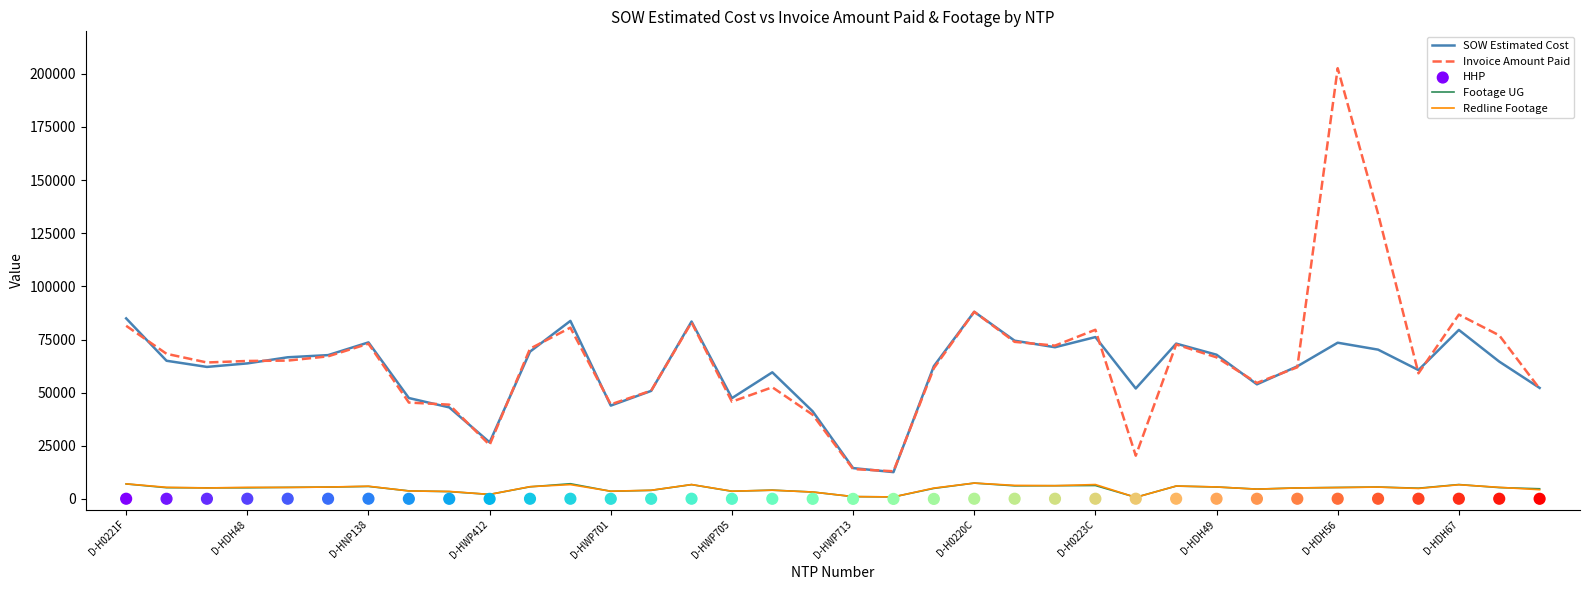

At how many categories does at least one series exceed 73301?

11